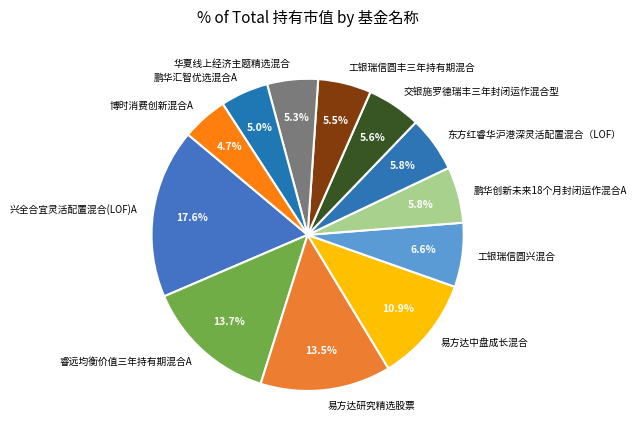

What percentage do 兴全合宜灵活配置混合(LOF)A and 易方达研究精选股票 together represent?

31.1%